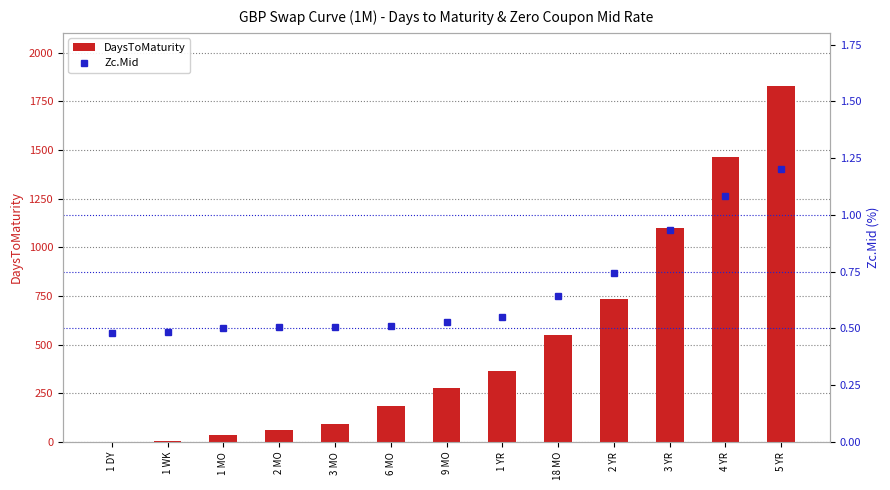

What is the spread (max minus min) of values at 2 YR?

732.3